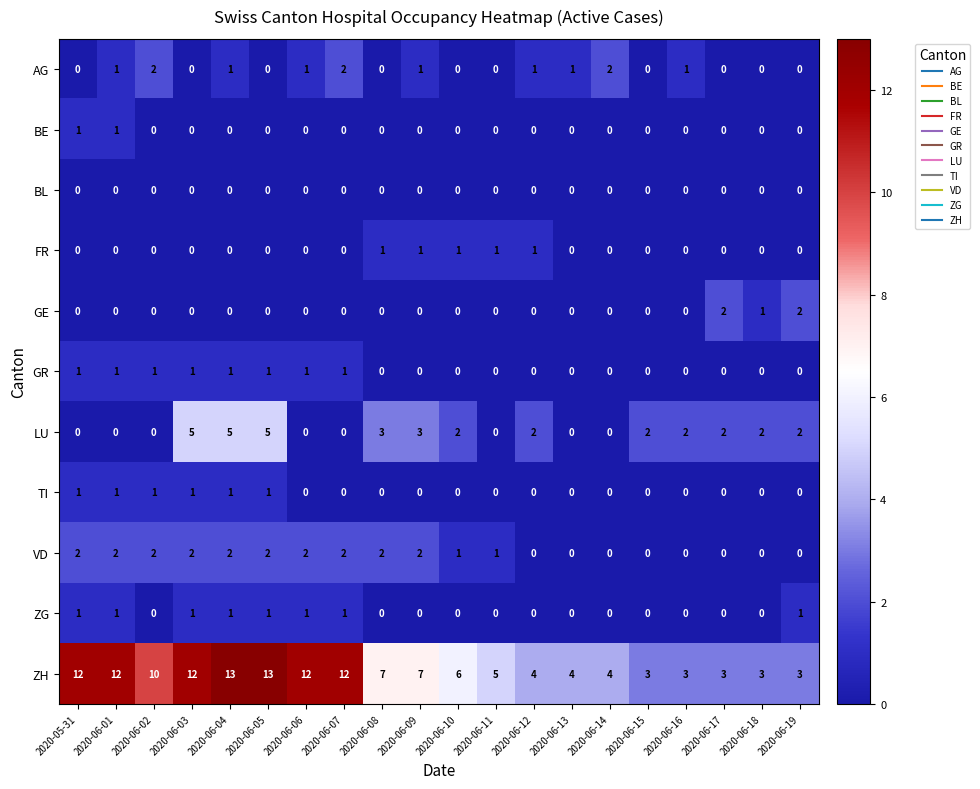

What is the greatest value displayed?

13